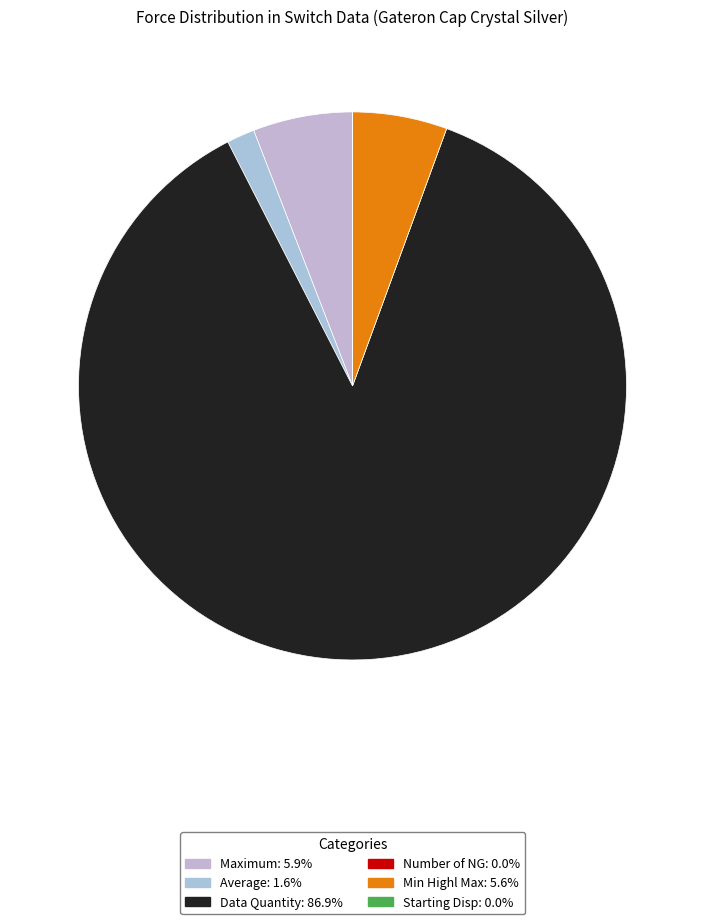

Which slice is the smallest?

Number of NG